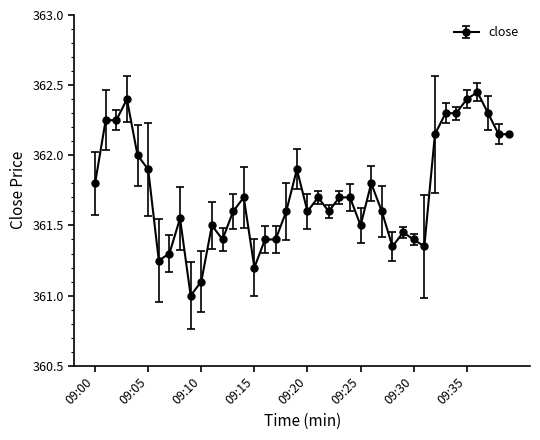

What is the minimum value shown in the chart?

361.0